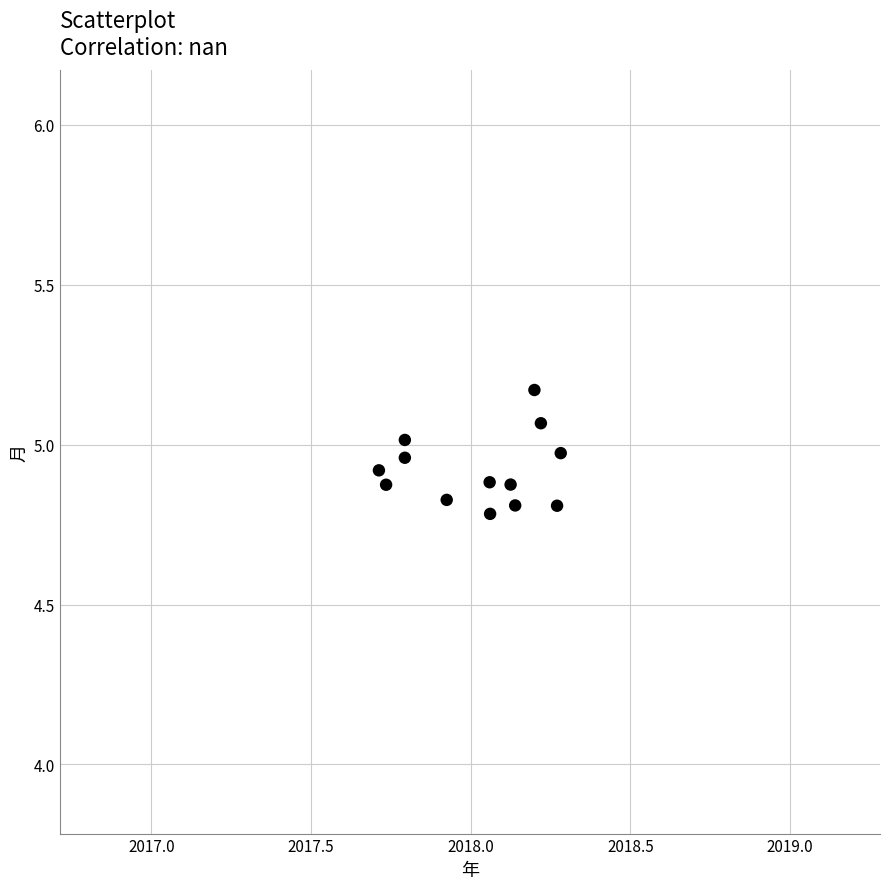

What is the range of X values (max minus min)?

0.6